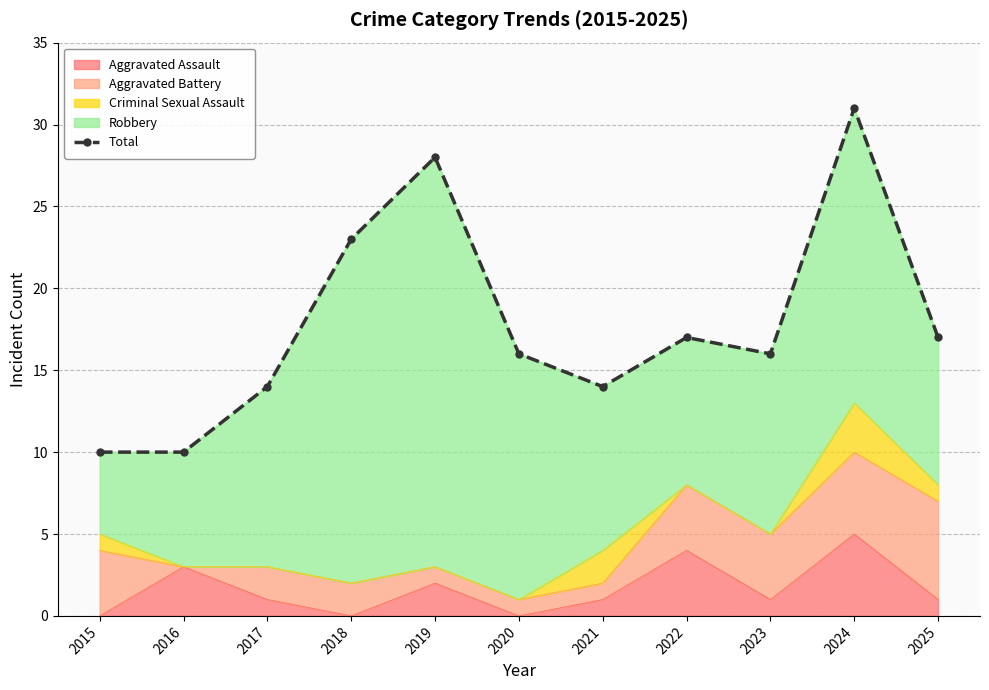

Reading right to left, extract all data points from this chart.

2025=17	2024=31	2023=16	2022=17	2021=14	2020=16	2019=28	2018=23	2017=14	2016=10	2015=10